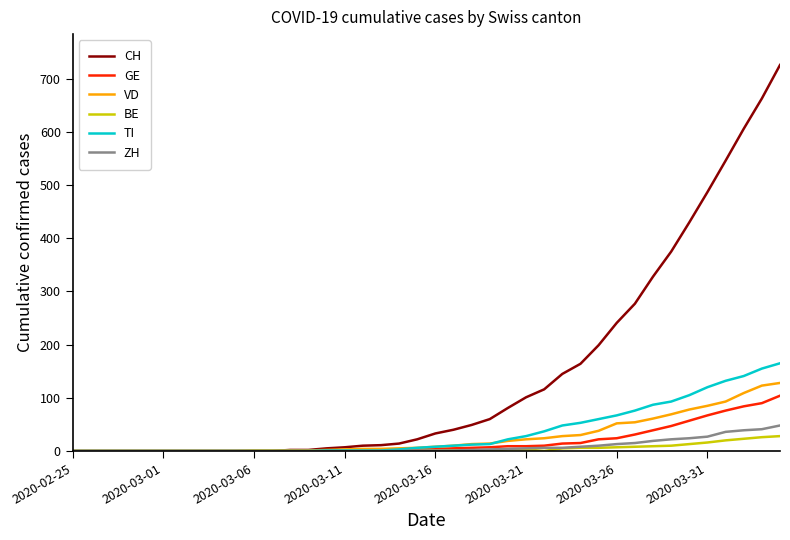

Which series has the largest total across all categories?

CH